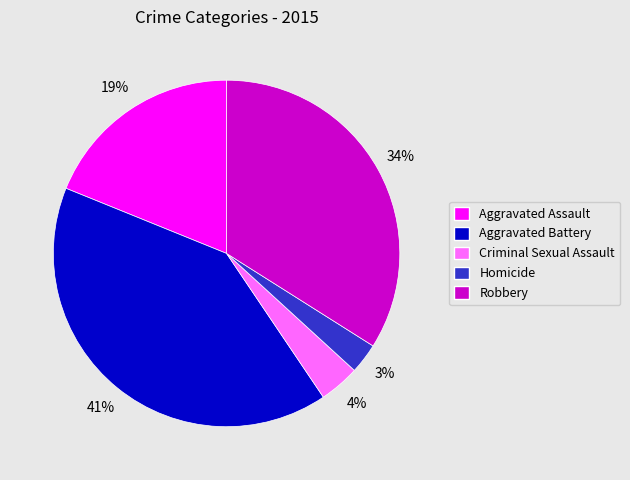

The Criminal Sexual Assault slice represents 14% of the pie. True or false?

False